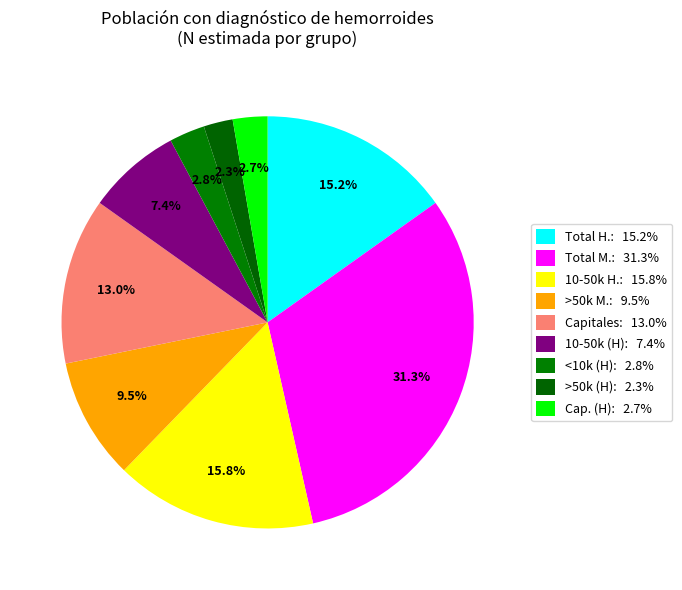

Is there any slice that represents more than half of the pie?

No